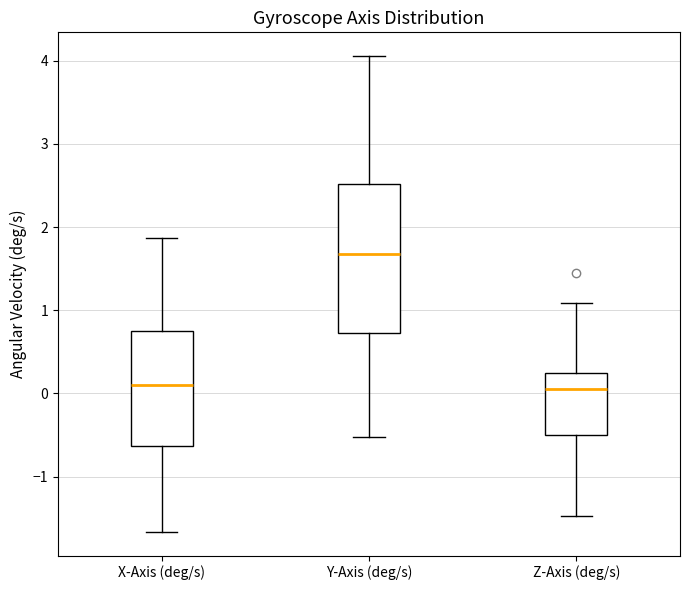

Comparing the boxes themselves (not the whiskers), which one is the tallest?

Y-Axis (deg/s)